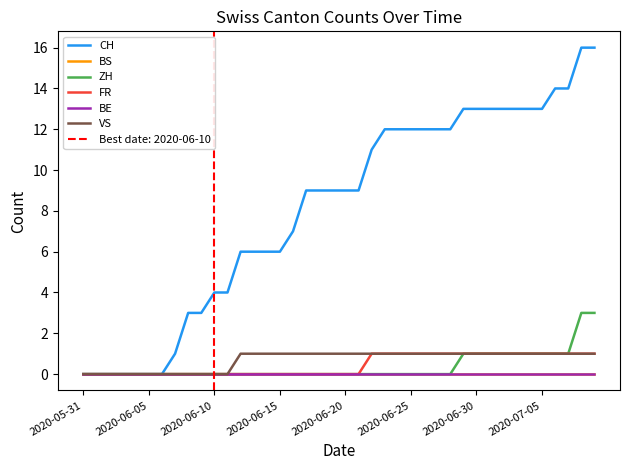

Does the chart have visible grid lines?

No